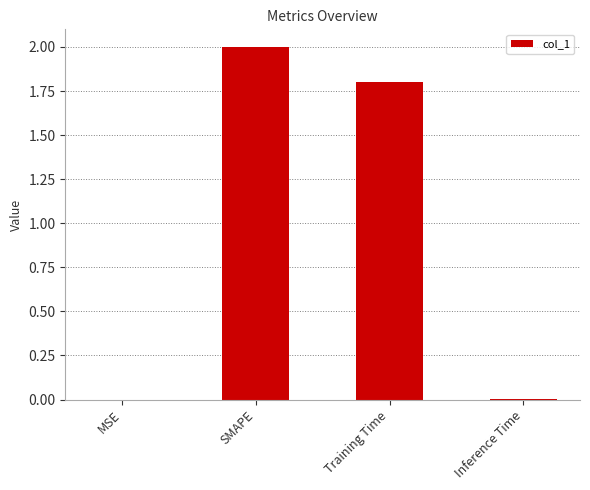

The chart shows a value of 3.5 at SMAPE. True or false?

False